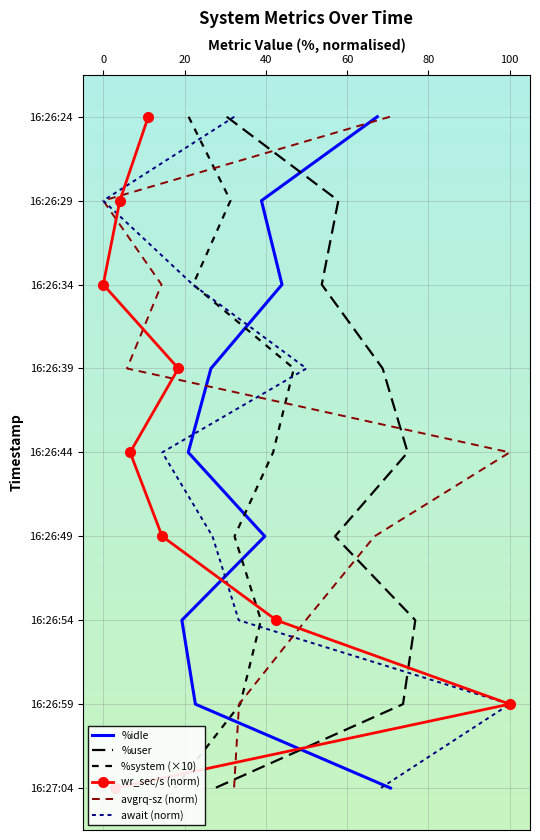

How many lines are shown in the chart?

6